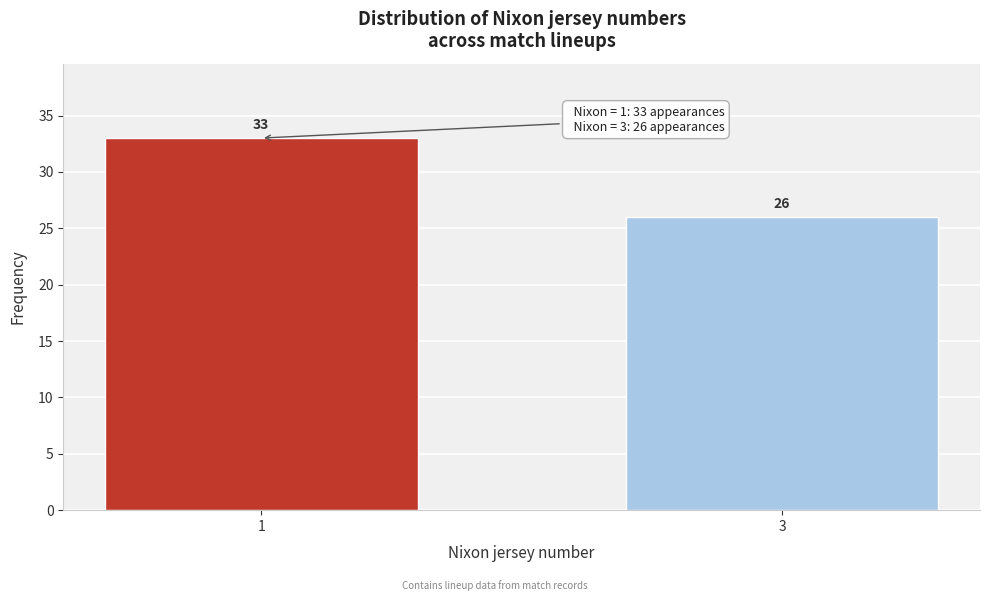

Reading right to left, extract all data points from this chart.

26	33